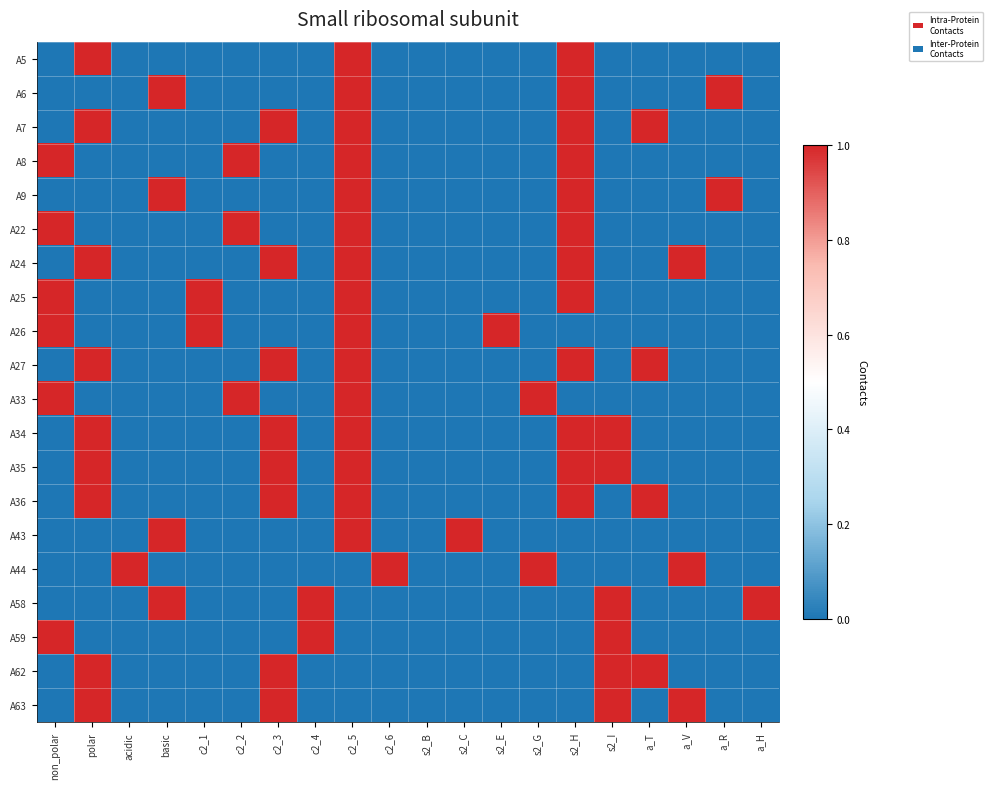

What is the spread (max minus min) of values at basic?

1